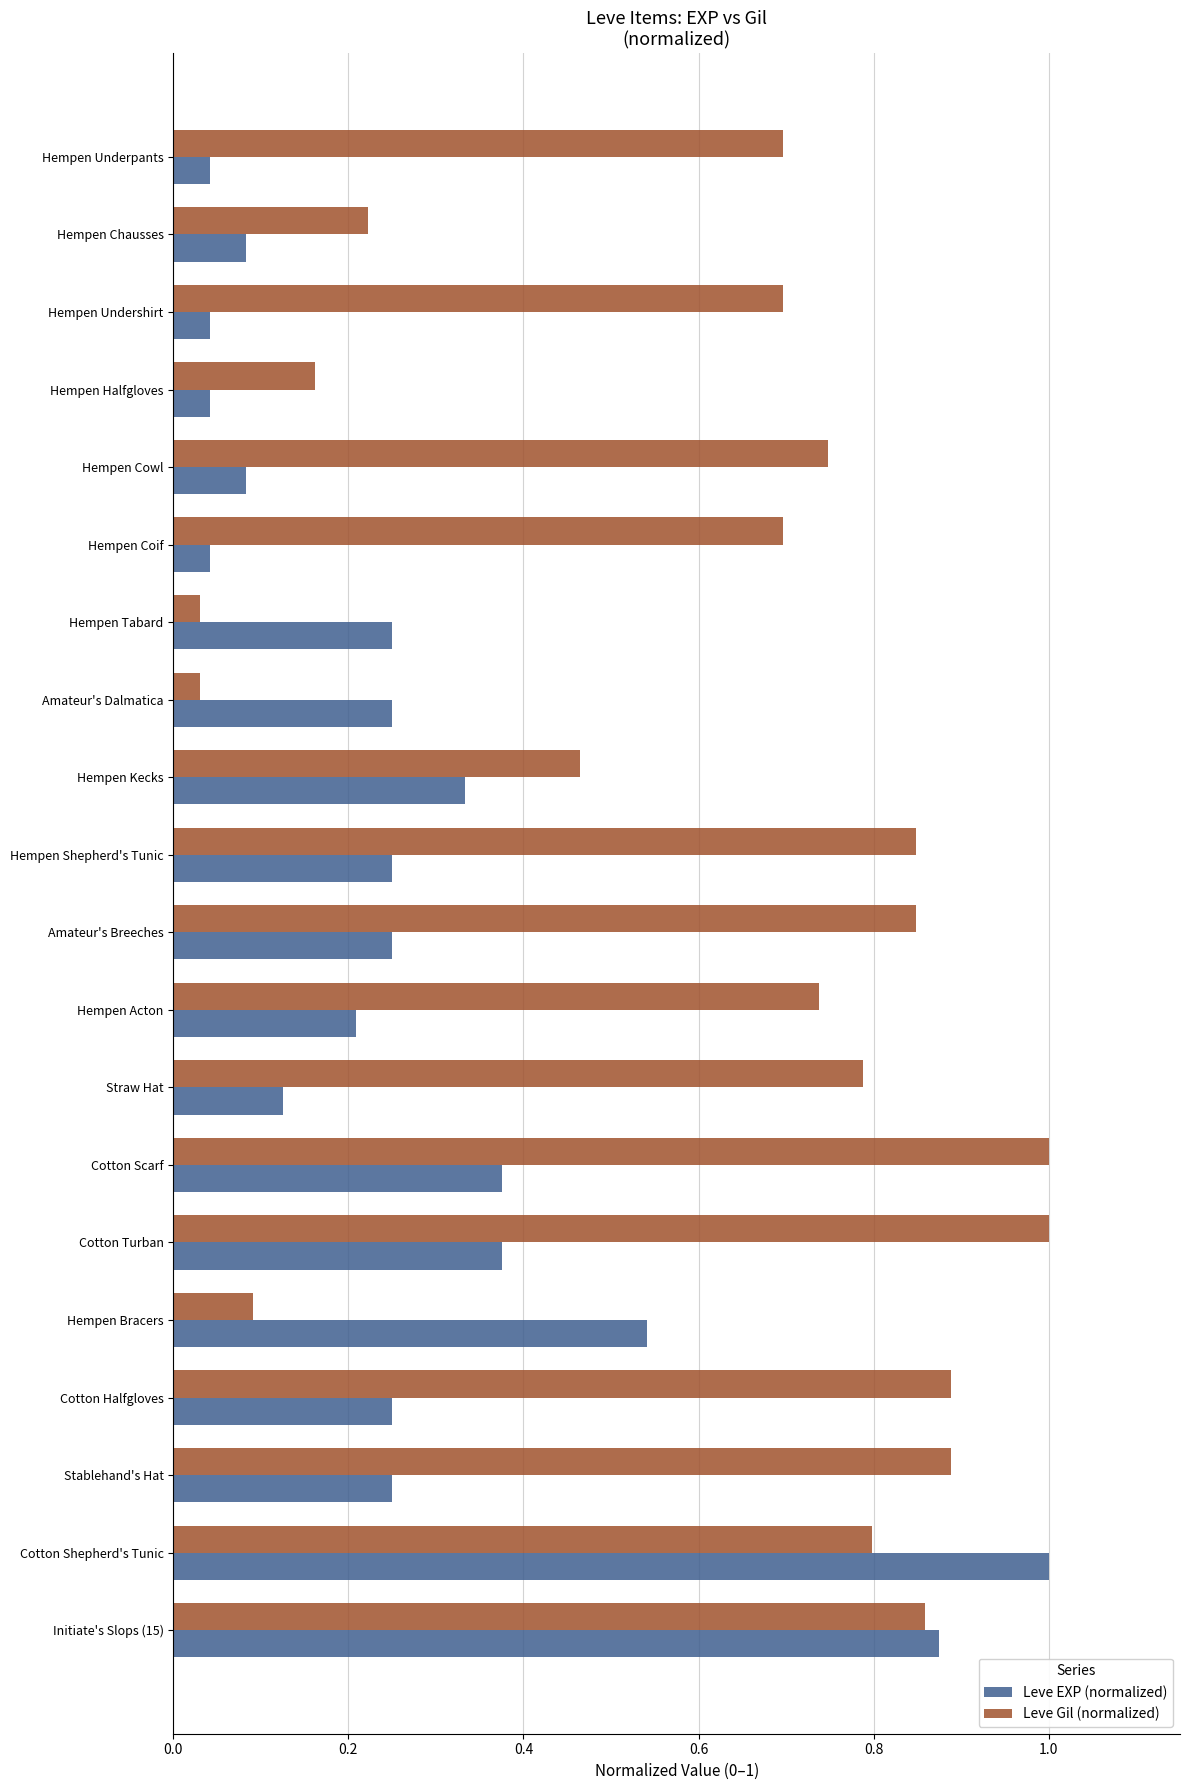

True or false: Leve EXP (normalized) has a value of 0.0 at Hempen Chausses.

False